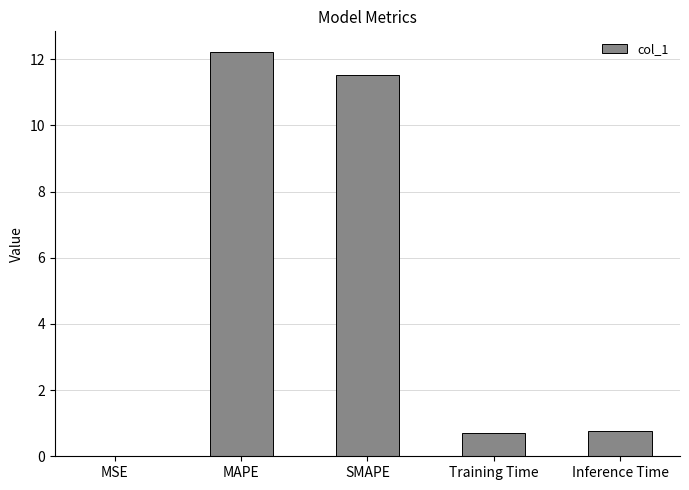

At which category does the chart reach its peak across all series?

MAPE